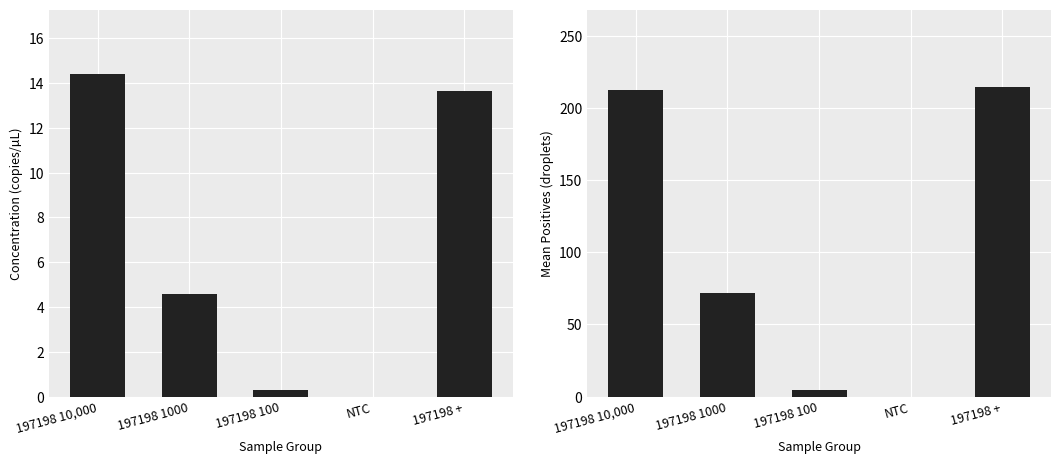

At 197198 +, list the series in order from largest to smallest.

Mean Positives, Mean Concentration